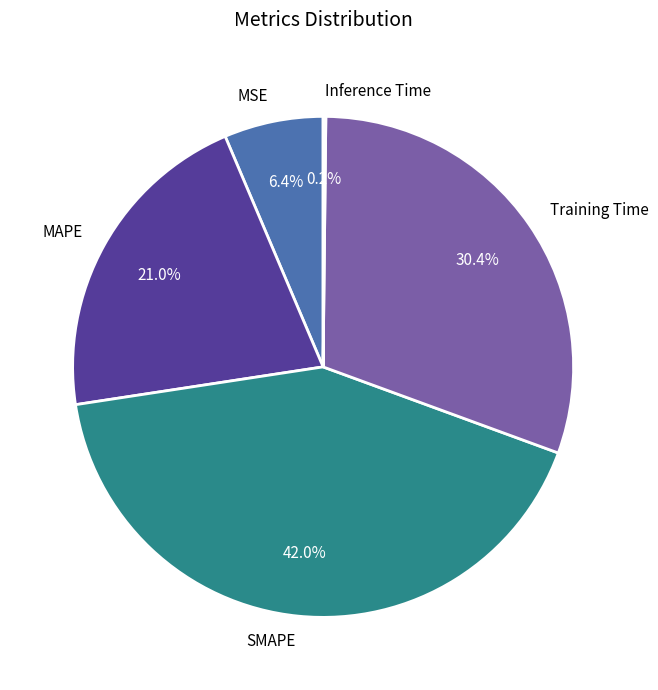

Which has a higher value, MSE or SMAPE?

SMAPE